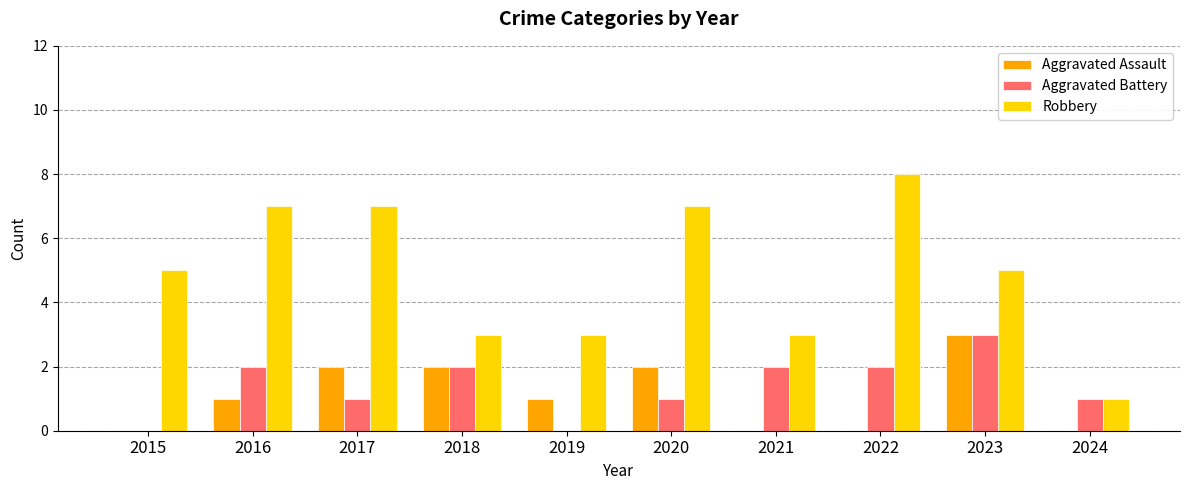

What is the sum of the Robbery values at 2020 and 2022?

15